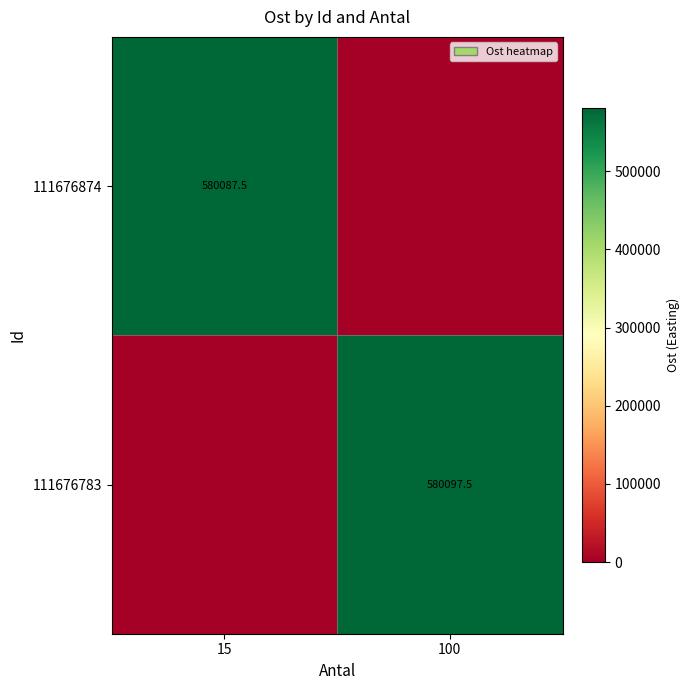

Is the value of 111676874 at 15 greater than the value of 111676783 at 100?

No